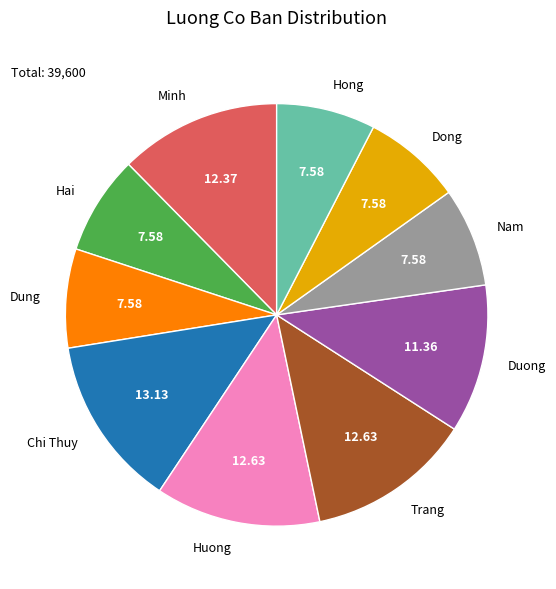

Is it true that Trang is 13% of the pie?

True